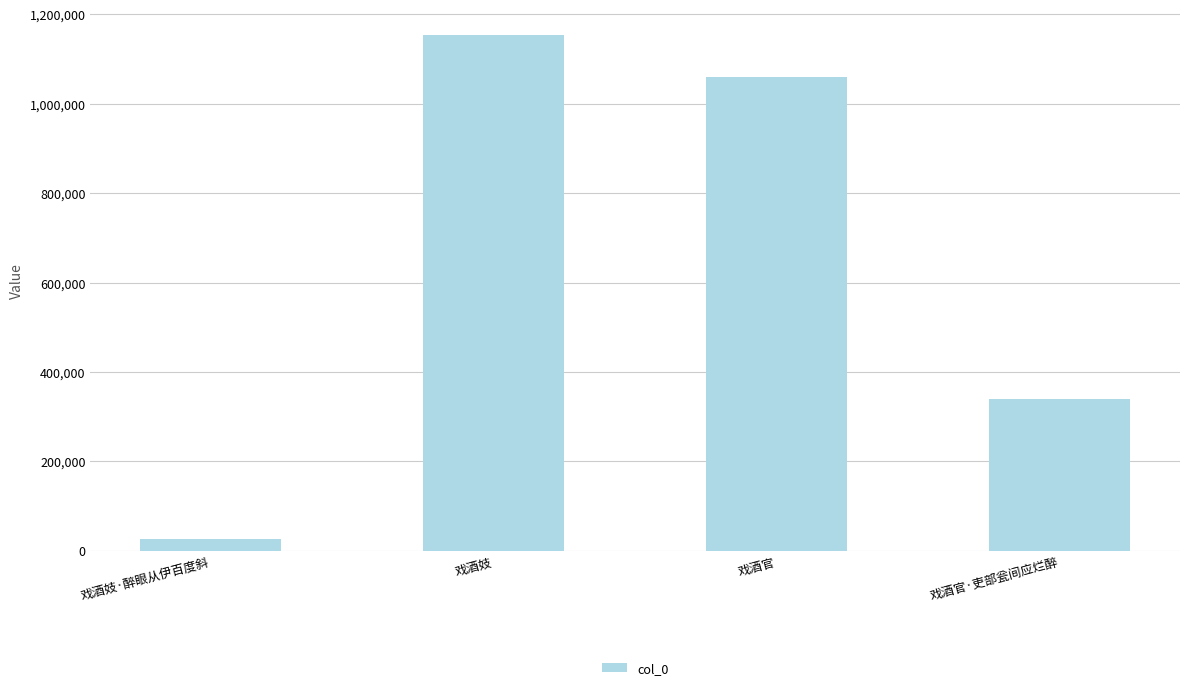

What is the difference between the maximum and minimum values?

1126144